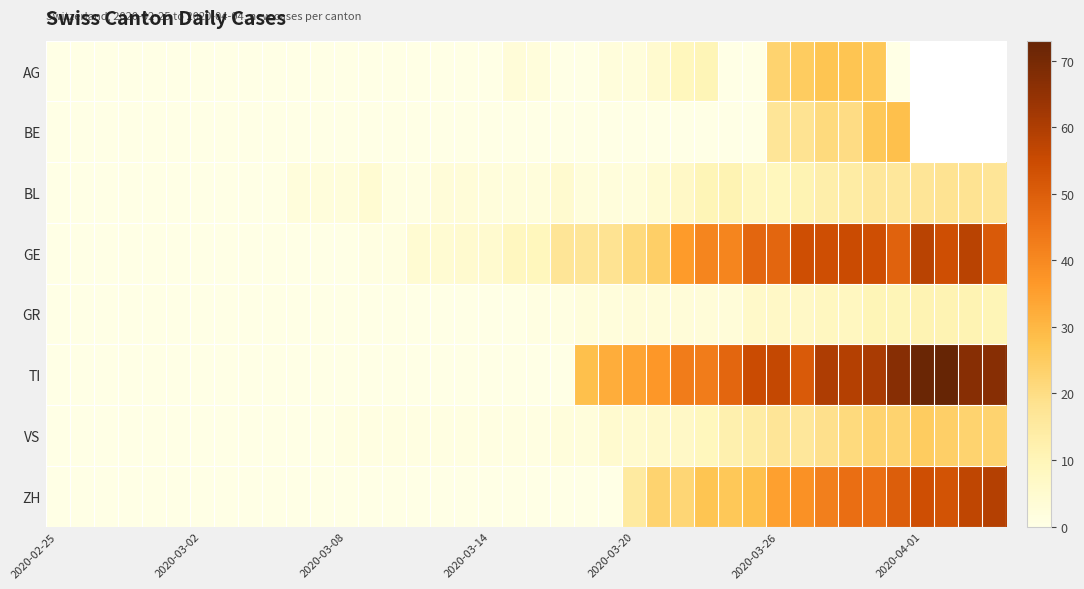

At how many categories does at least one series exceed 55?

9